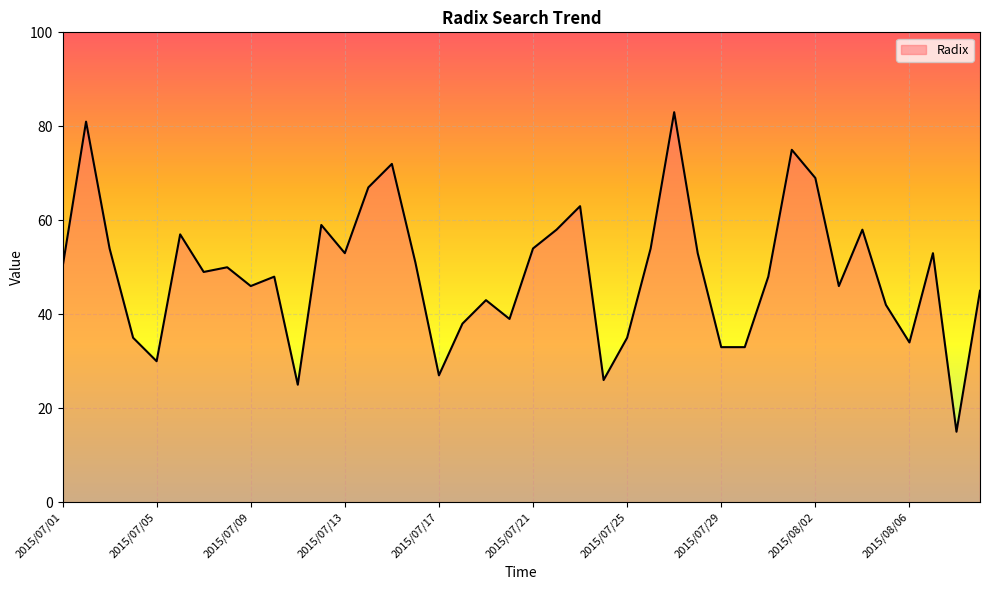

What is the greatest value displayed?

83